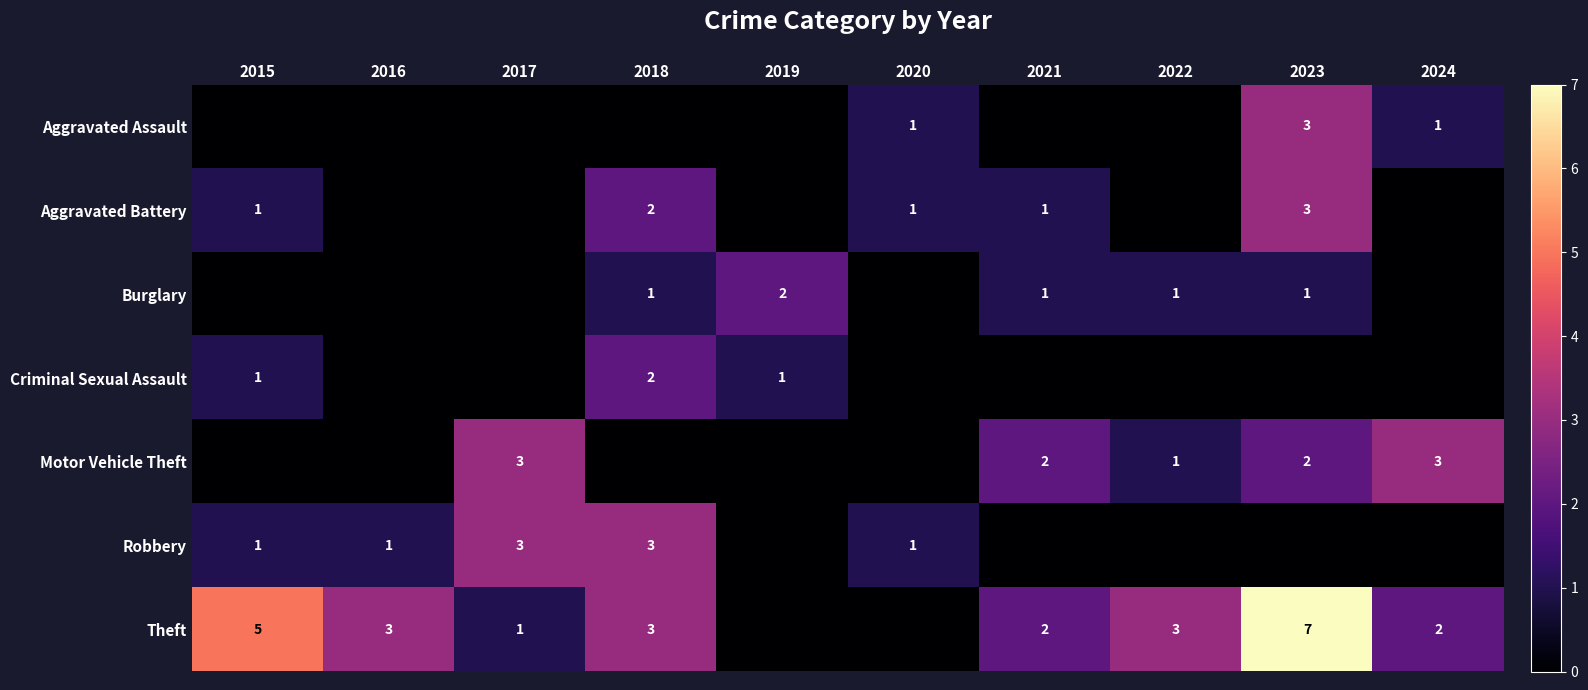

The Criminal Sexual Assault series shows 2 at 2018. True or false?

True